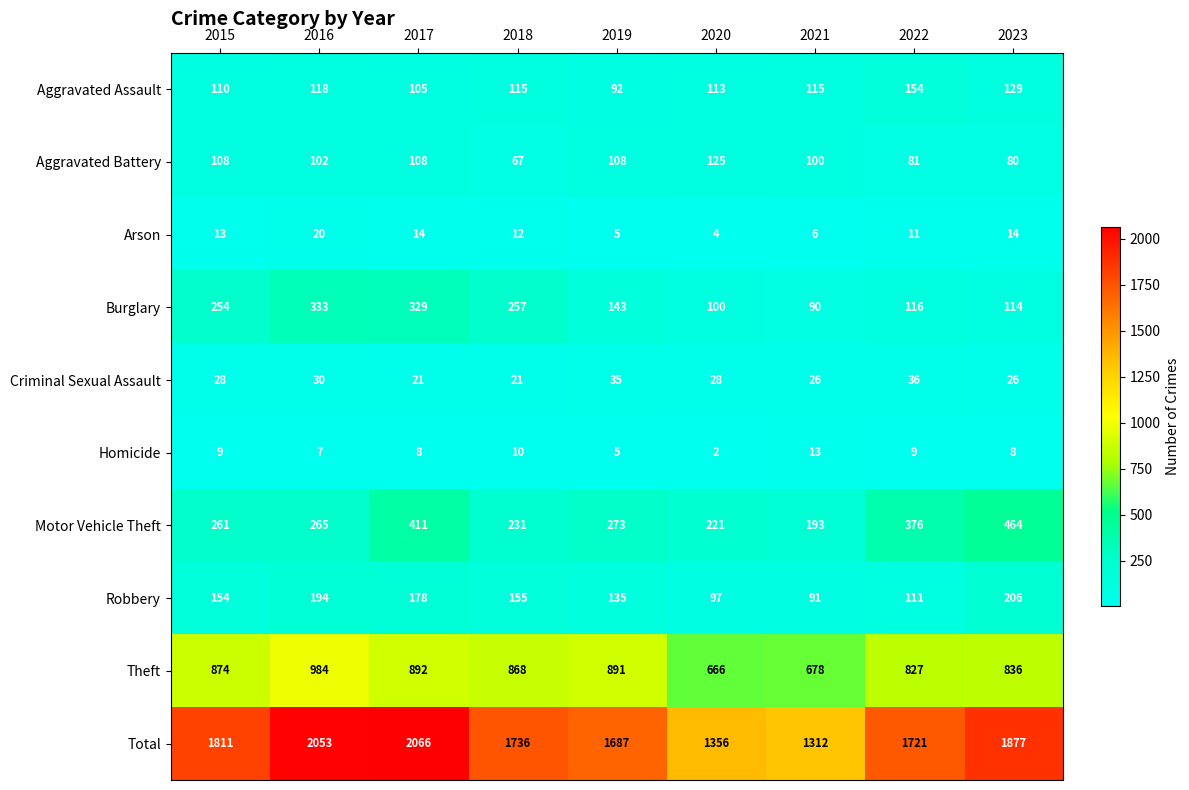

Which series changed the most between 2016 and 2018?

Total